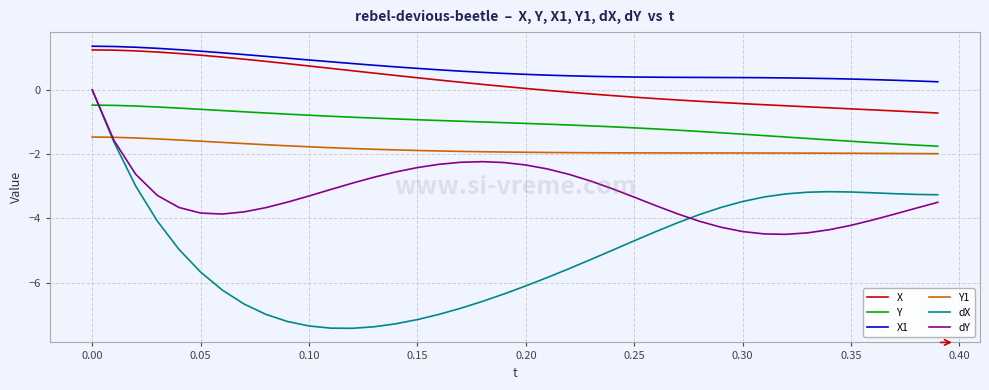

What is the smallest value displayed?

-7.4